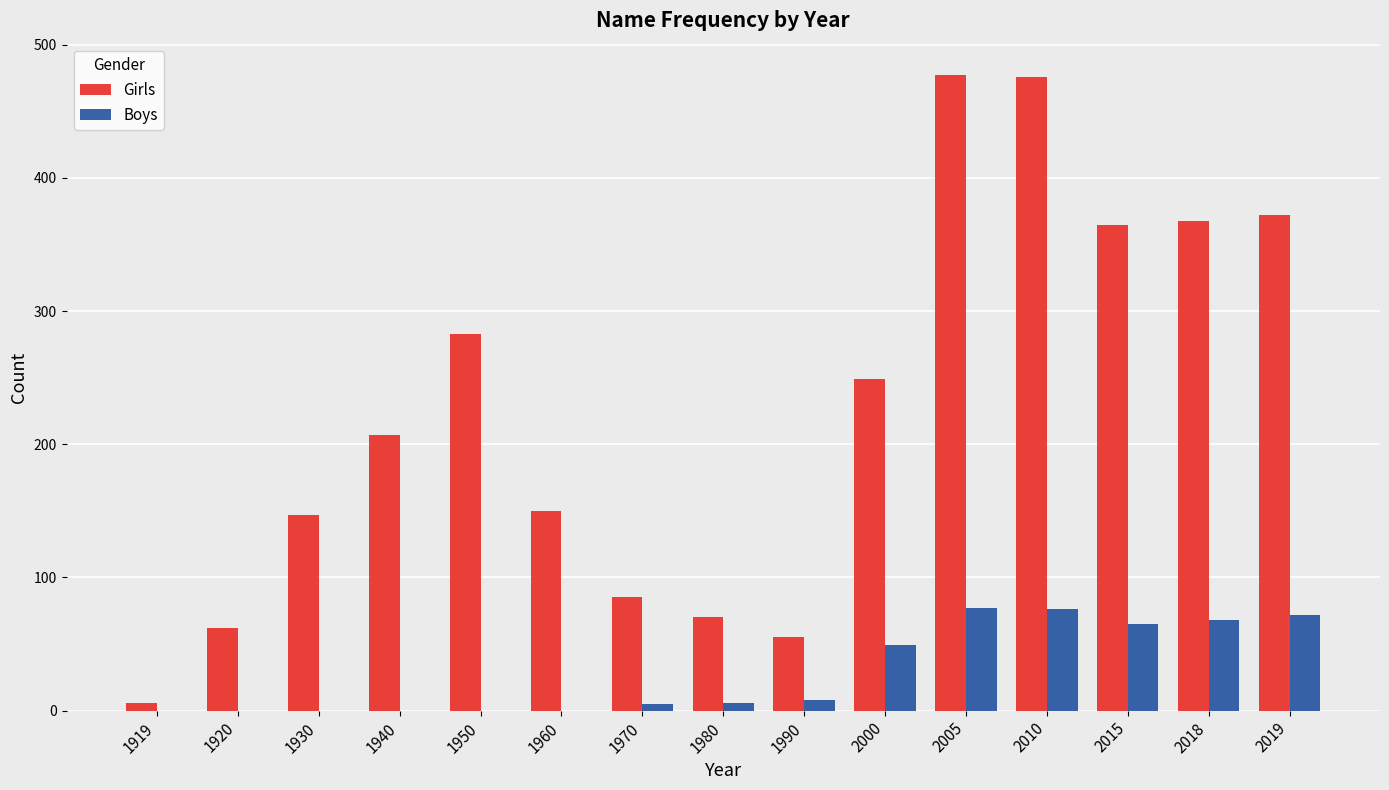

Which series has the largest total across all categories?

Girls